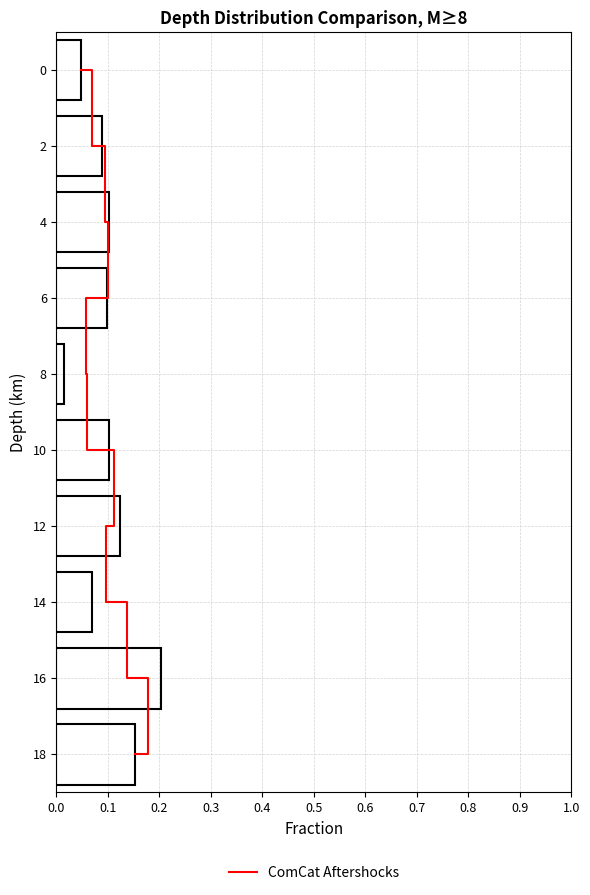

What is the difference between the values at 0.7 and 0.8?

1